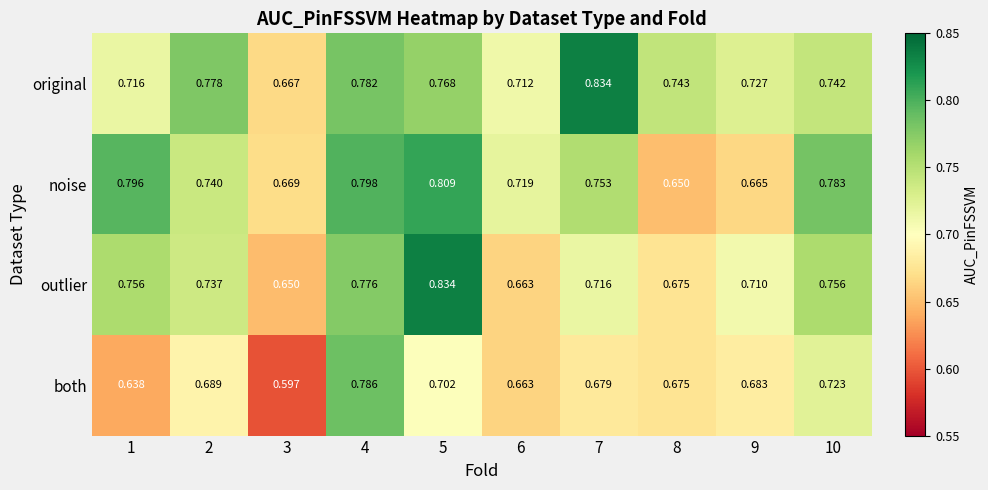

At which category is the sum across all series the highest?

4